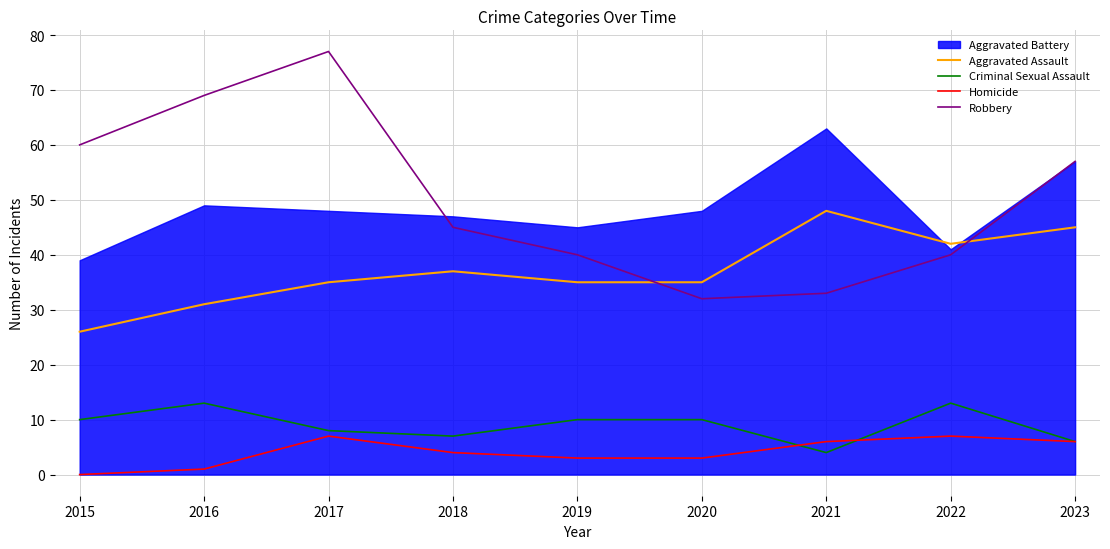

What is the minimum value for Criminal Sexual Assault?

4